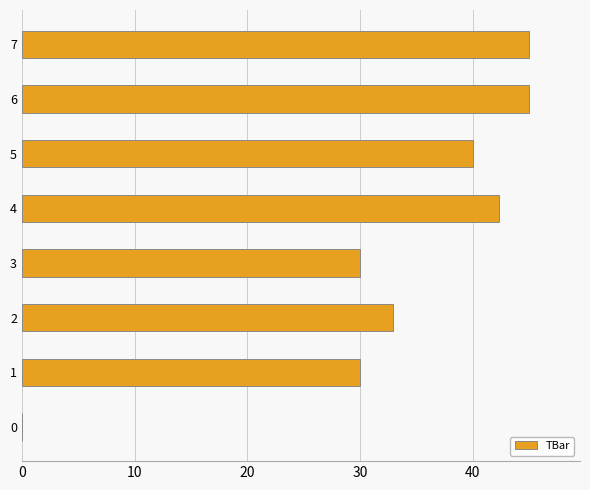

The value at 3 is 20.5. True or false?

False